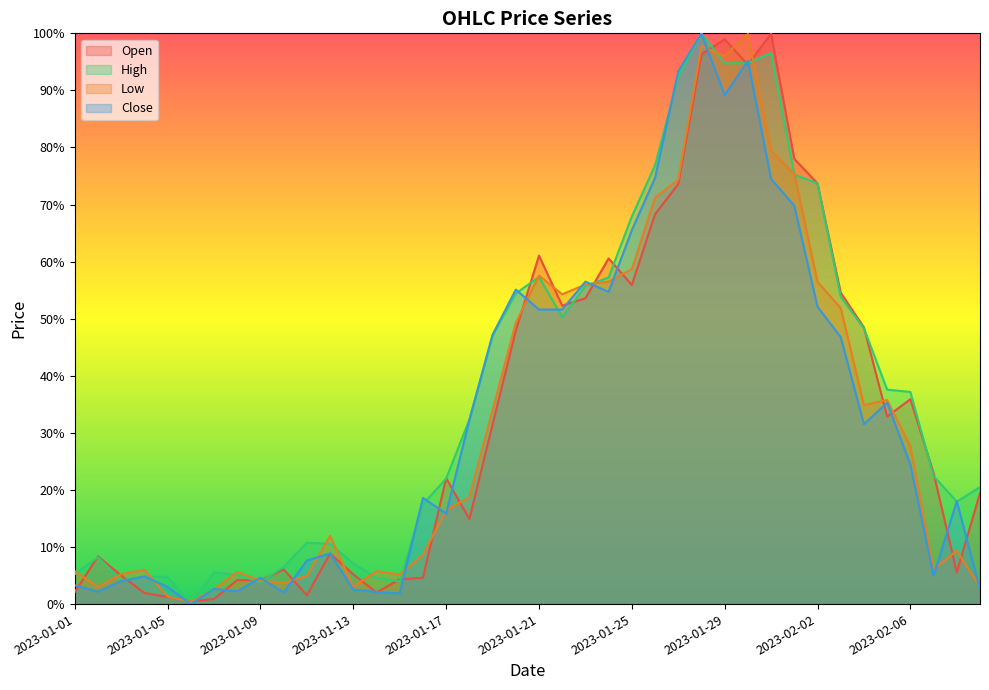

What is the sum of the Close values at 2023-01-07 and 2023-01-26?

0.8